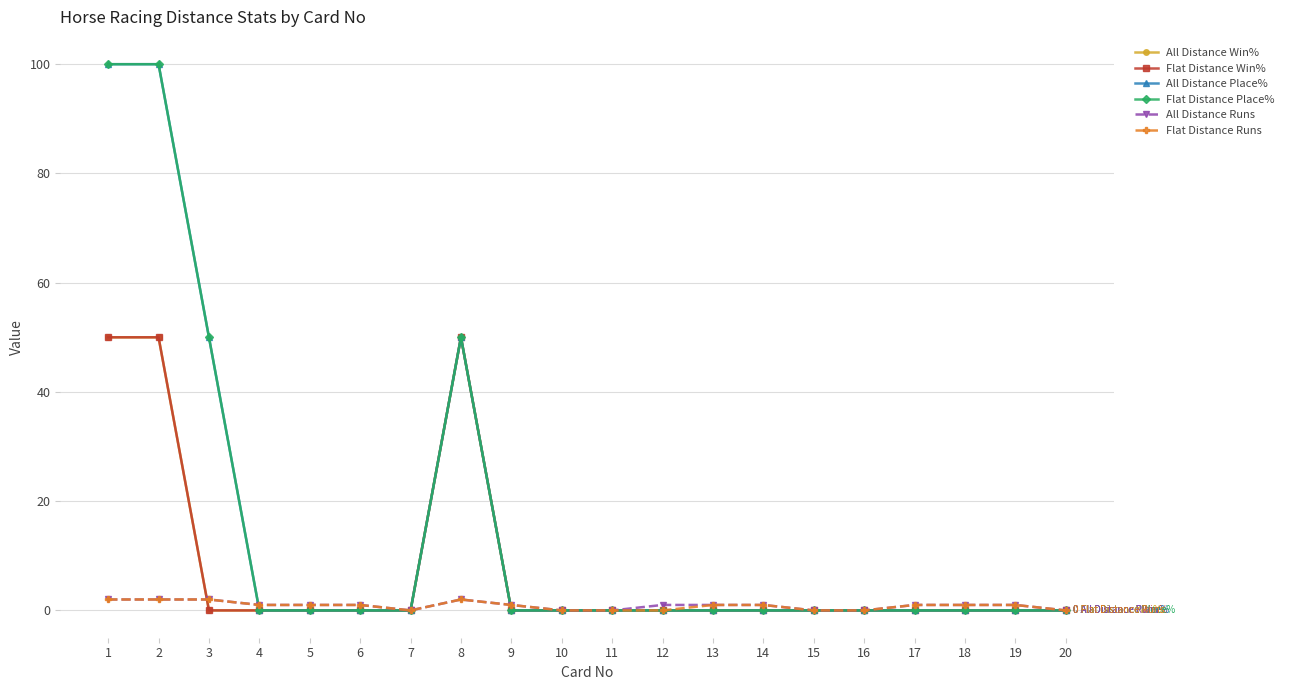

What is the value of the Flat Distance Runs point at the 8th from the left?

2